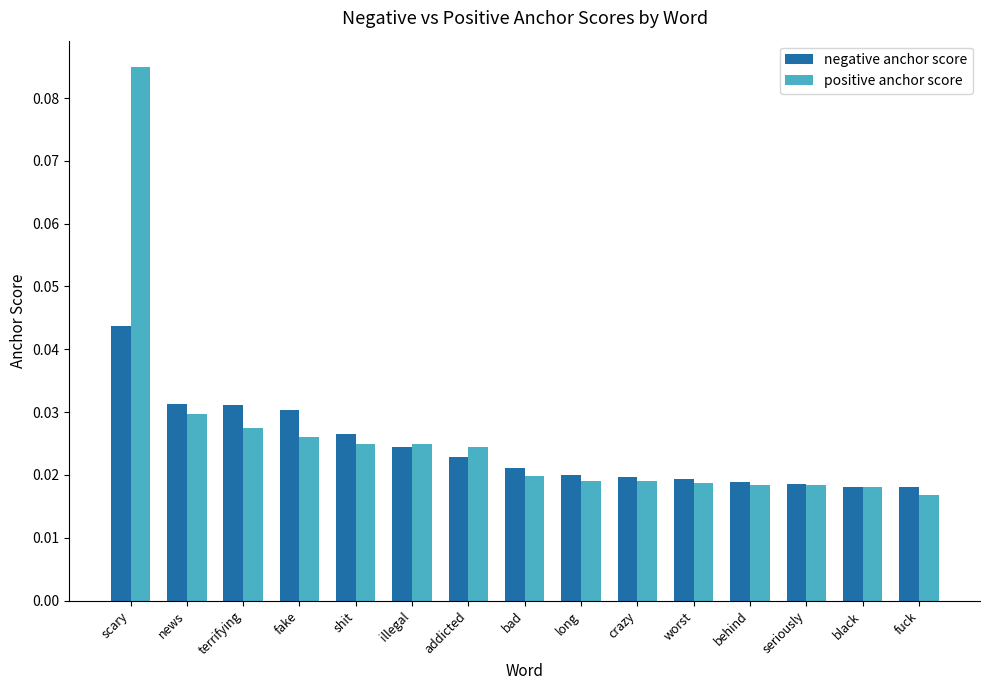

At shit, list the series in order from largest to smallest.

negative anchor score, positive anchor score